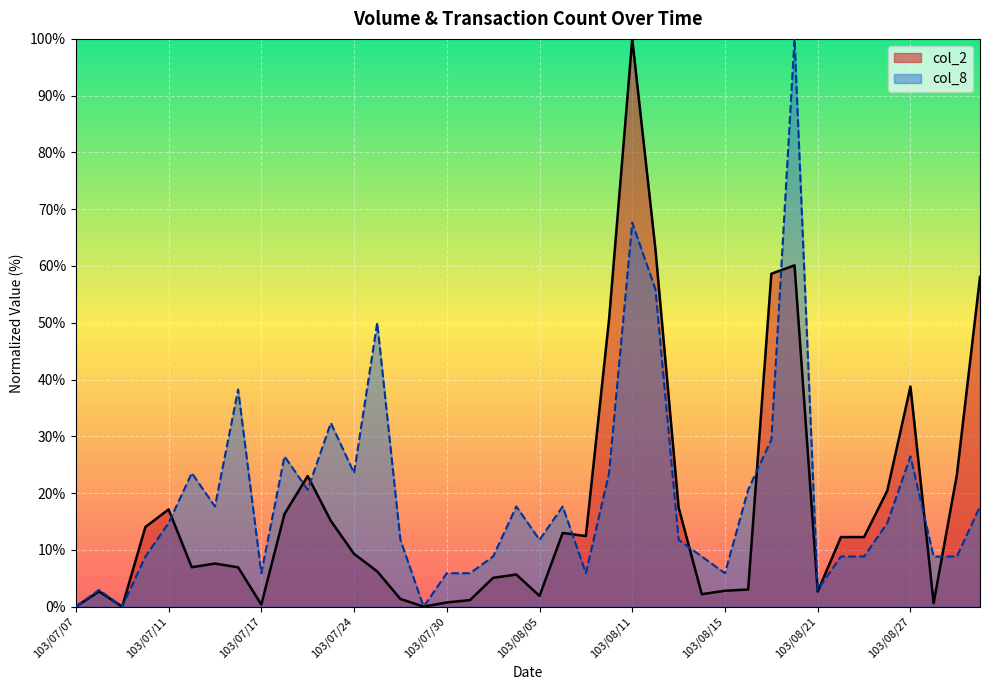

Reading left to right, extract all data points from this chart.

col_2: 103/07/07=0.0	103/07/08=2.7	103/07/09=0.0	103/07/10=14.0	103/07/11=17.1	103/07/14=6.9	103/07/15=7.6	103/07/16=6.9	103/07/17=0.4	103/07/18=16.3	103/07/21=23.0	103/07/22=15.1	103/07/24=9.3	103/07/25=6.2	103/07/28=1.3	103/07/29=0.0	103/07/30=0.7	103/07/31=1.1	103/08/01=5.1	103/08/04=5.7	103/08/05=1.9	103/08/06=13.0	103/08/07=12.4	103/08/08=50.6	103/08/11=100.0	103/08/12=62.9	103/08/13=17.5	103/08/14=2.2	103/08/15=2.8	103/08/18=3.0	103/08/19=58.6	103/08/20=60.1	103/08/21=2.7	103/08/22=12.2	103/08/25=12.3	103/08/26=20.4	103/08/27=38.8	103/08/28=0.6	103/08/29=23.1	103/09/01=58.1
col_8: 103/07/07=0.0	103/07/08=2.9	103/07/09=0.0	103/07/10=8.8	103/07/11=14.7	103/07/14=23.5	103/07/15=17.6	103/07/16=38.2	103/07/17=5.9	103/07/18=26.5	103/07/21=20.6	103/07/22=32.4	103/07/24=23.5	103/07/25=50.0	103/07/28=11.8	103/07/29=0.0	103/07/30=5.9	103/07/31=5.9	103/08/01=8.8	103/08/04=17.6	103/08/05=11.8	103/08/06=17.6	103/08/07=5.9	103/08/08=23.5	103/08/11=67.6	103/08/12=55.9	103/08/13=11.8	103/08/14=8.8	103/08/15=5.9	103/08/18=20.6	103/08/19=29.4	103/08/20=100.0	103/08/21=2.9	103/08/22=8.8	103/08/25=8.8	103/08/26=14.7	103/08/27=26.5	103/08/28=8.8	103/08/29=8.8	103/09/01=17.6